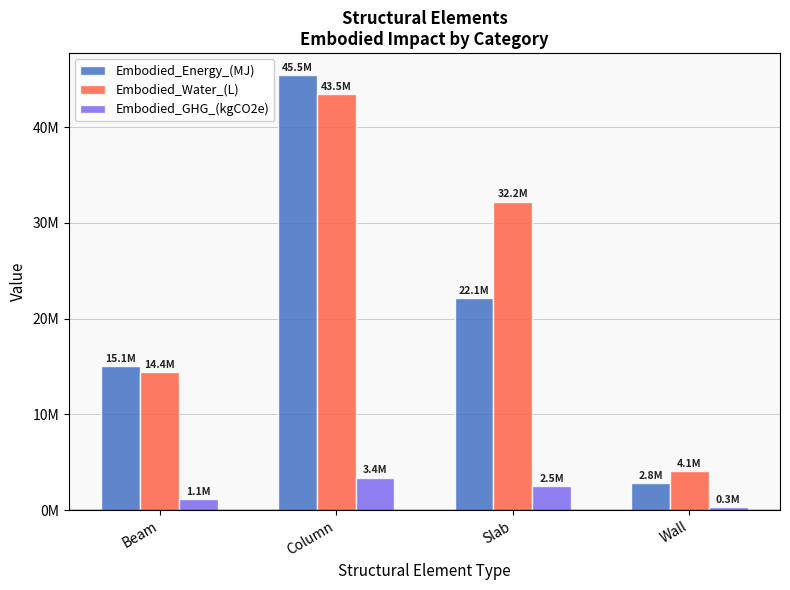

Reading left to right, extract all data points from this chart.

Embodied_Energy_(MJ): 15062664.4	45463754.1	22147061.0	2806738.3
Embodied_Water_(L): 14402702.3	43471785.5	32221756.1	4077206.0
Embodied_GHG_(kgCO2e): 1125817.7	3398064.1	2493477.6	321592.0